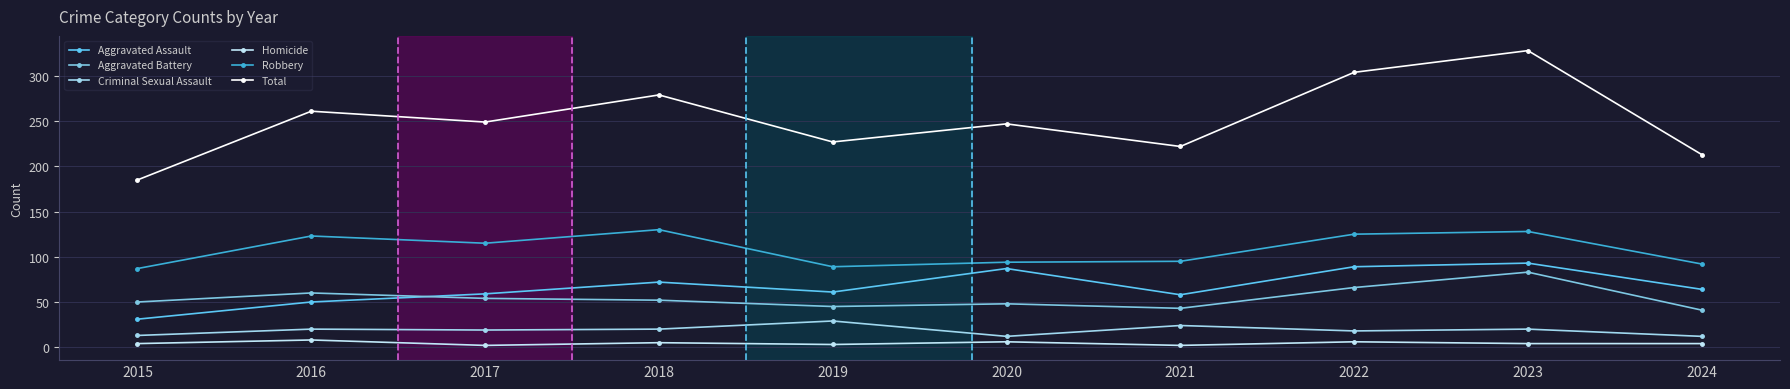

How many lines are shown in the chart?

6